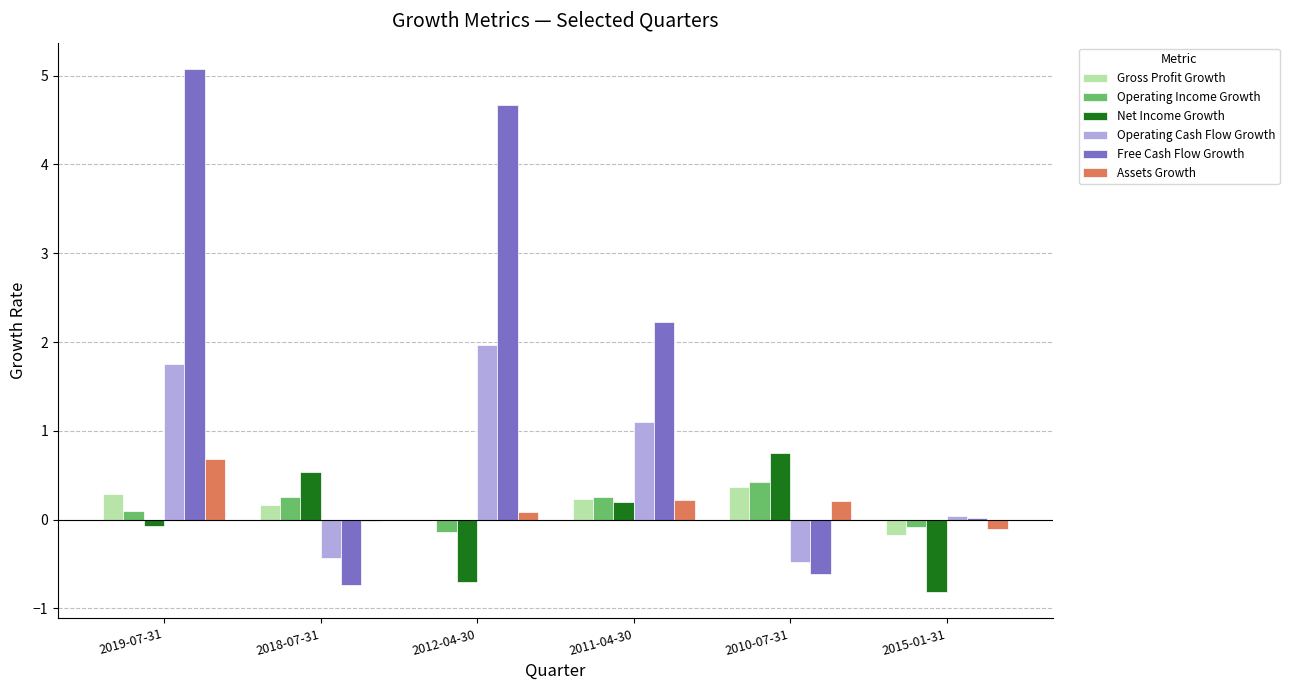

At which category is the sum across all series the highest?

2019-07-31